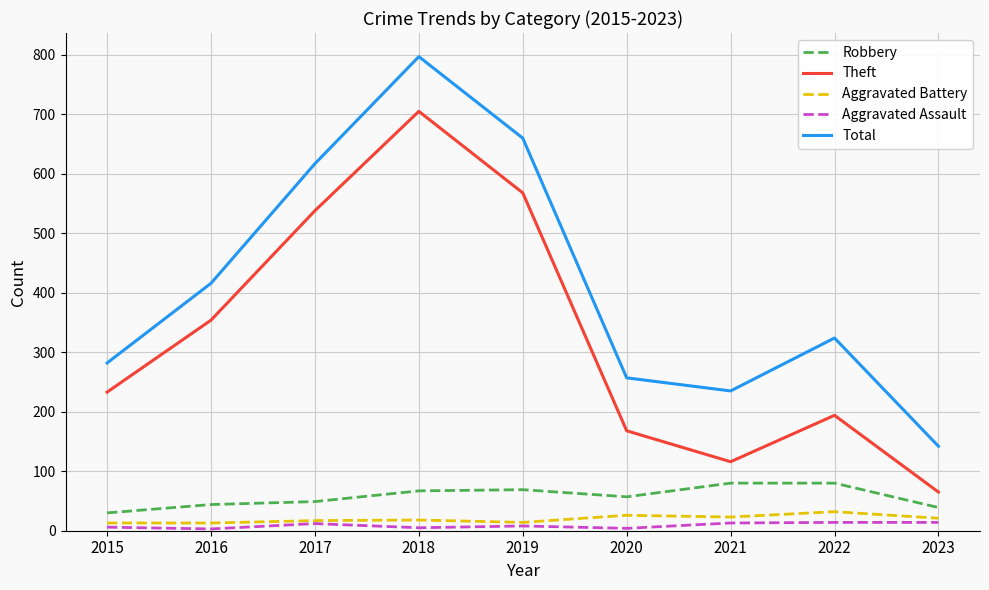

The value of Robbery at 2023 is 39. True or false?

True